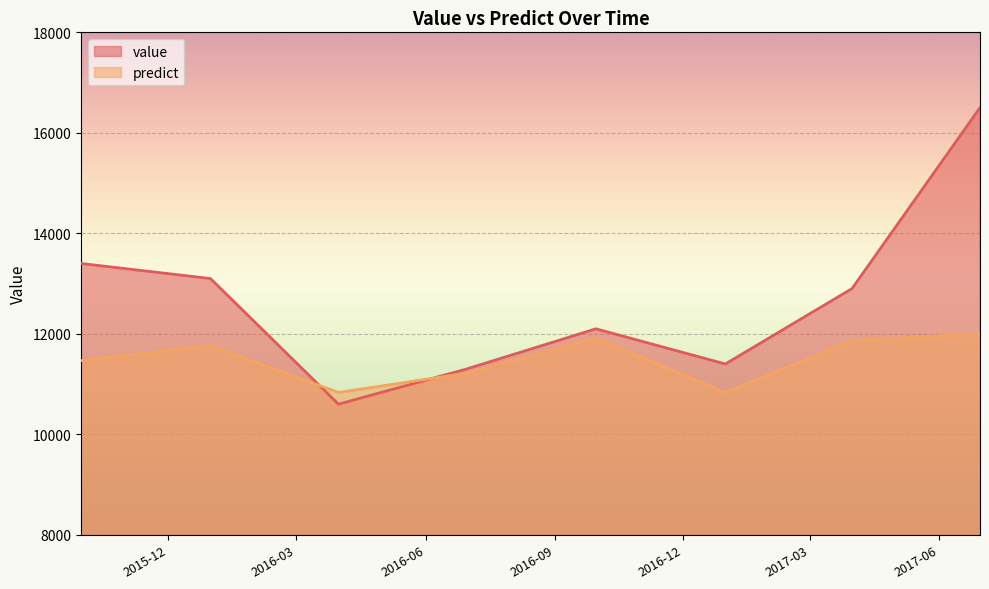

What is the label of the 5th point from the left?

2016-09-30